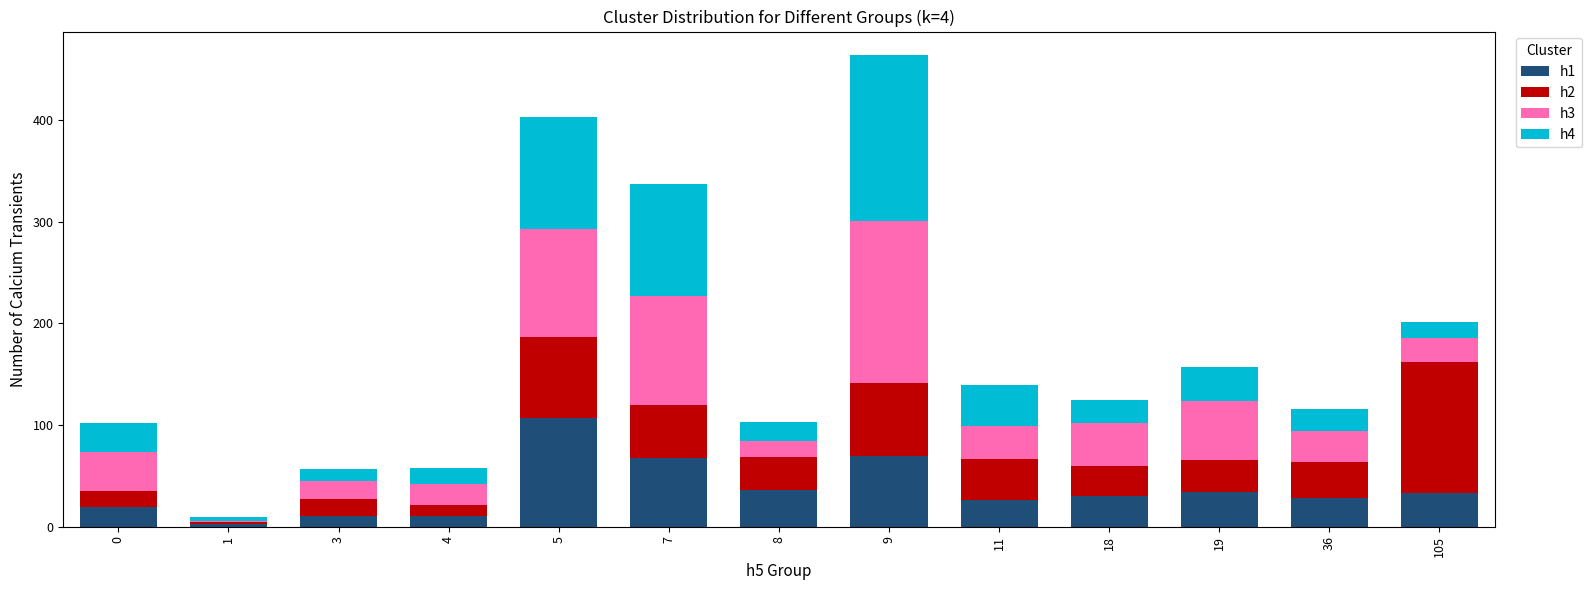

What is the total value across all series at 0?

102